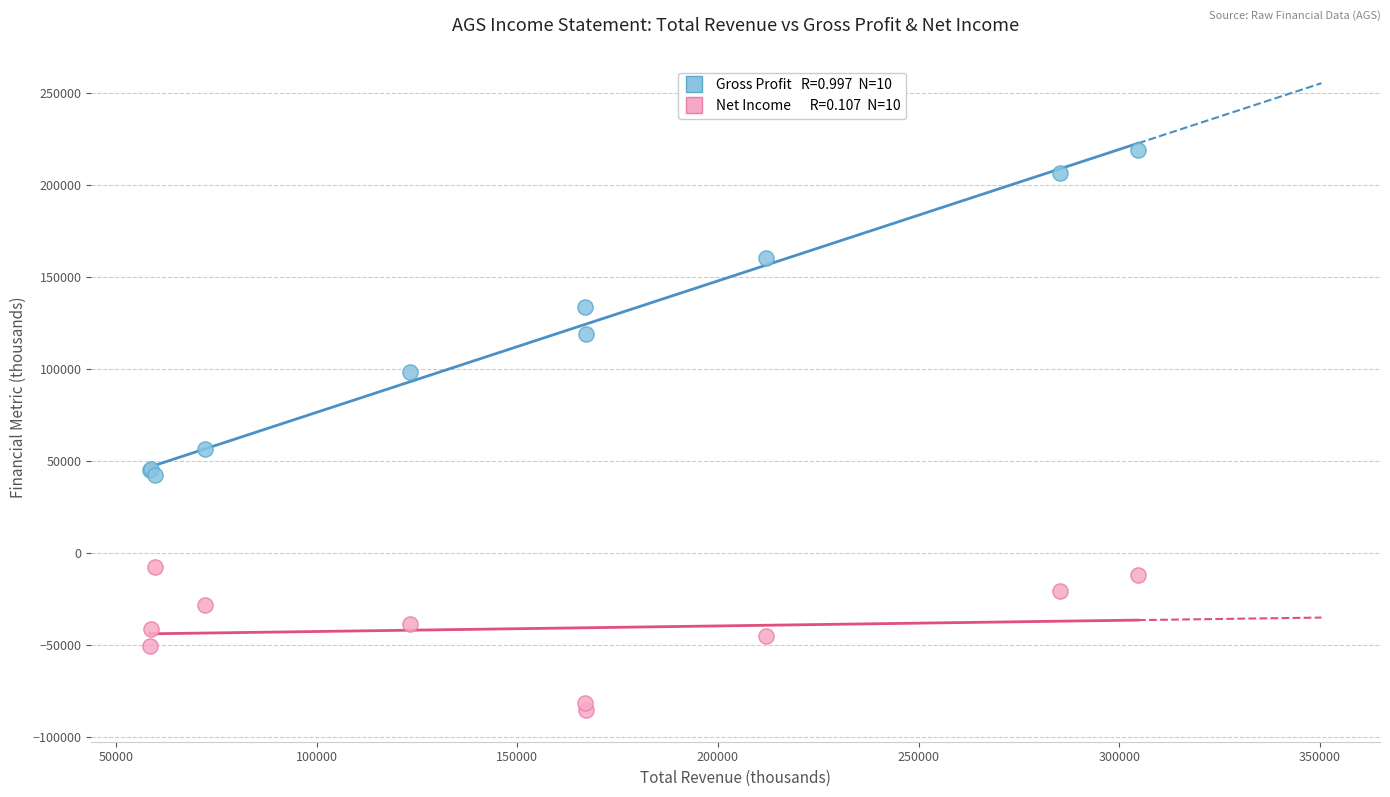

Across all series, what Y value is closest to 66650?

56400